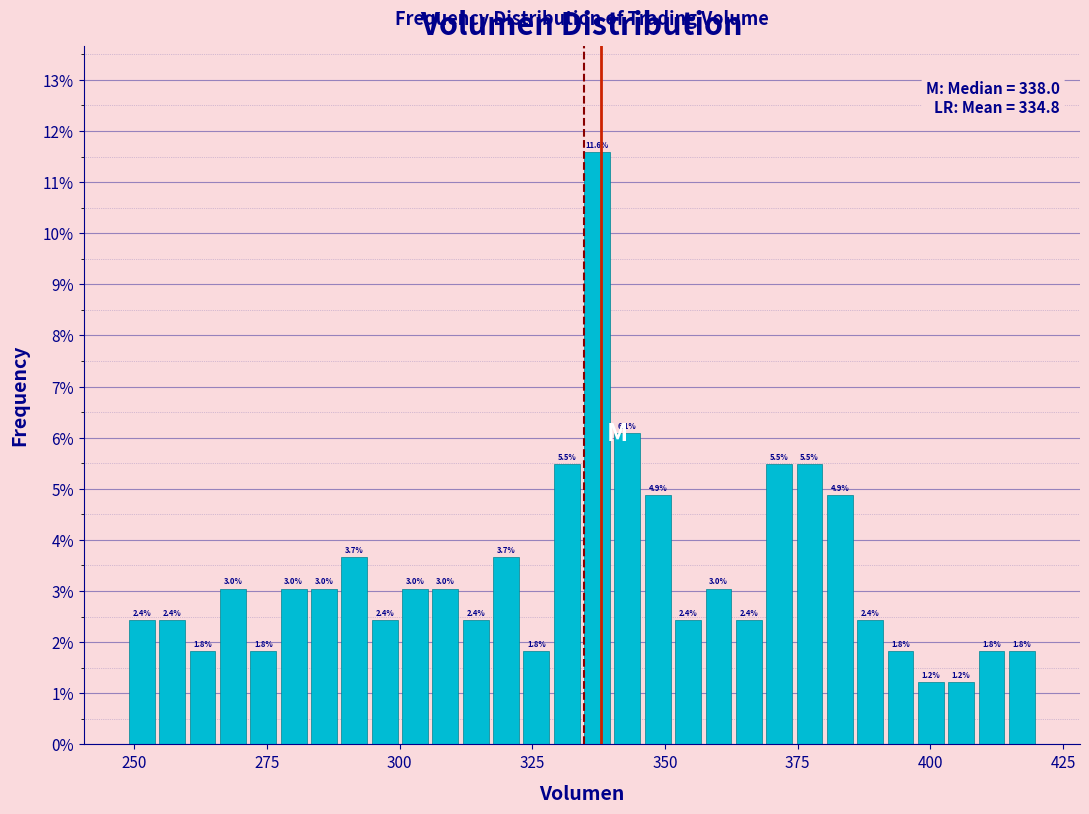

Around what value on the x-axis is the tallest bar? Give the approximate position of its centre, as read against the axis.

335